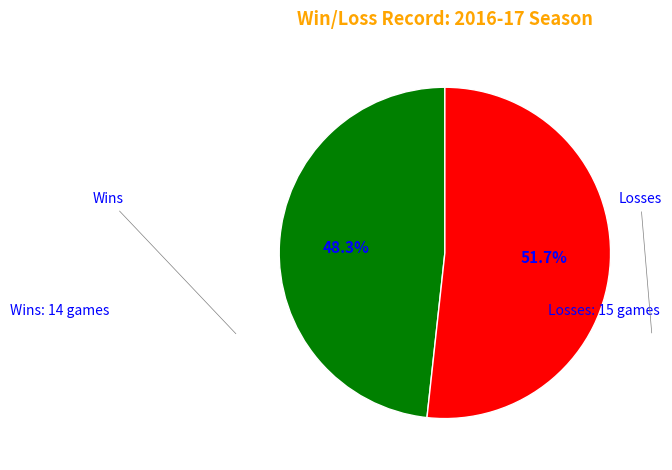

Does any single category account for the majority?

Yes